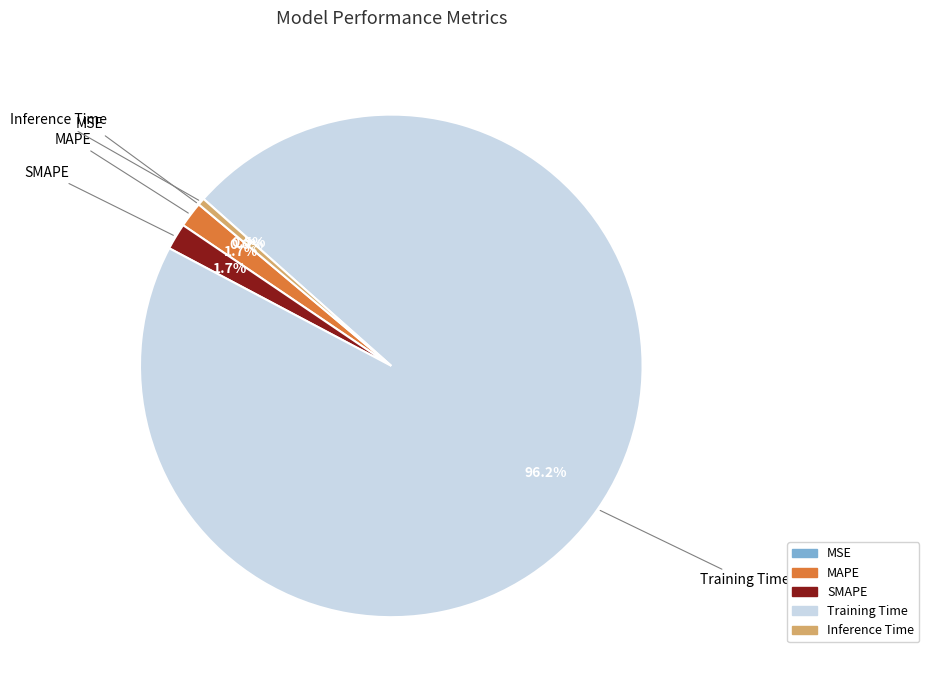

Combined, do Training Time and MAPE account for over 50%?

Yes